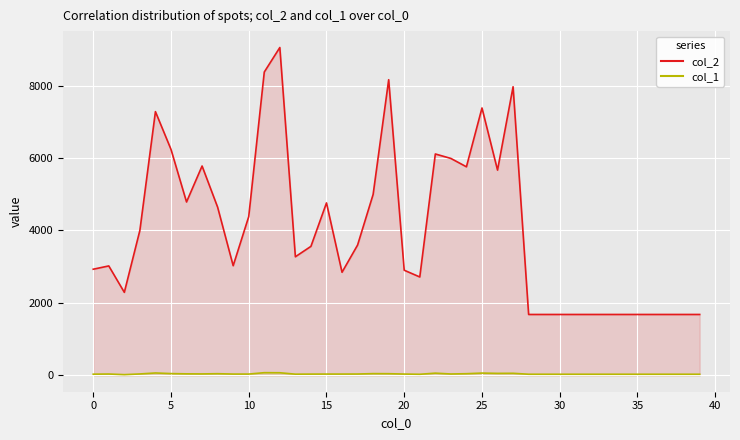

How many interior local peaks does the col_1 series have?

8